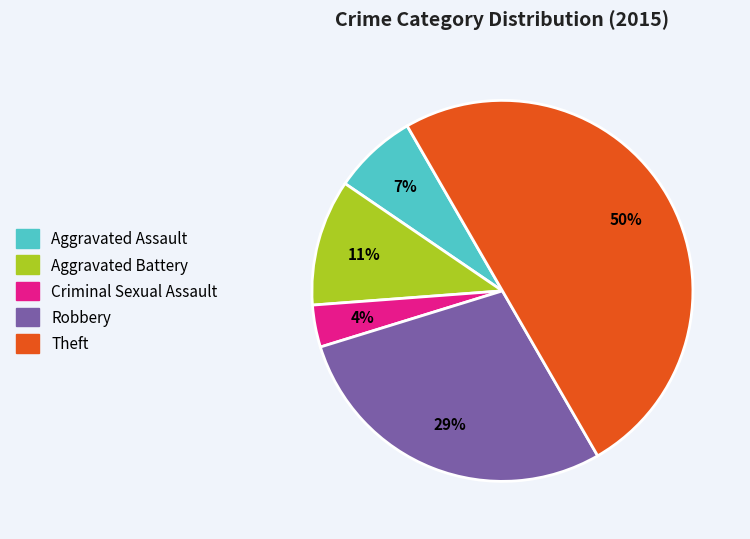

Which category has the smallest portion of the pie?

Criminal Sexual Assault